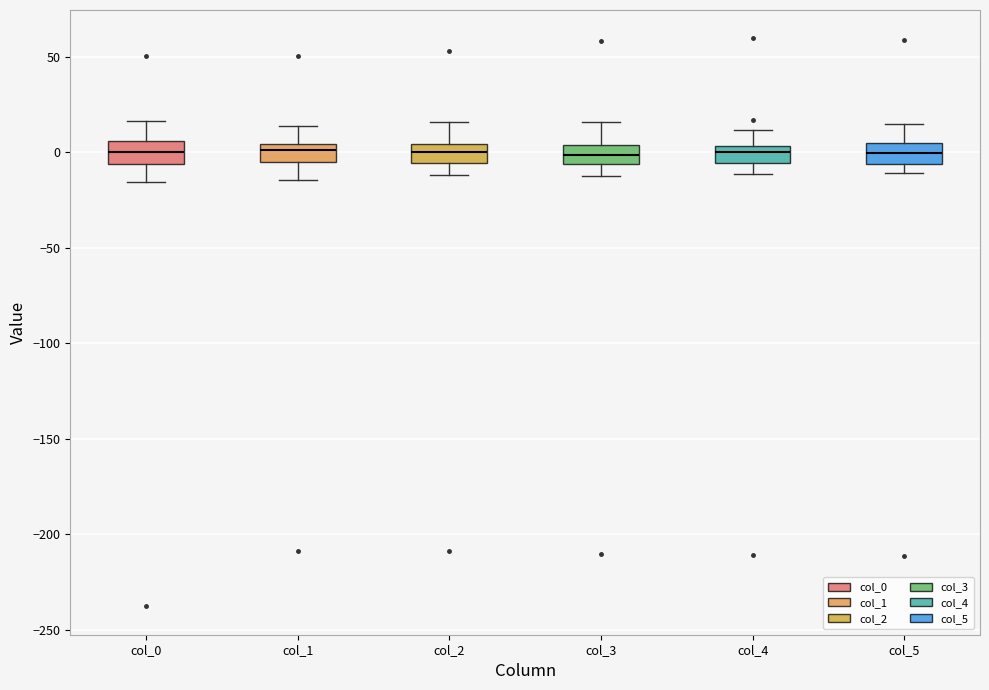

Reading left to right, transcribe this box plot: for each box, give where its median line is, the range the box spans, and where its two whiskers end, as read against the y-axis. The values are not printed on the chart, so give them approximately, as read against the axis.

col_0: median 0, box -5 to 5, whiskers -15 to 15
col_1: median 0, box -5 to 5, whiskers -15 to 15
col_2: median 0, box -5 to 5, whiskers -10 to 15
col_3: median 0, box -5 to 5, whiskers -15 to 15
col_4: median 0, box -5 to 5, whiskers -10 to 10
col_5: median 0, box -5 to 5, whiskers -10 to 15